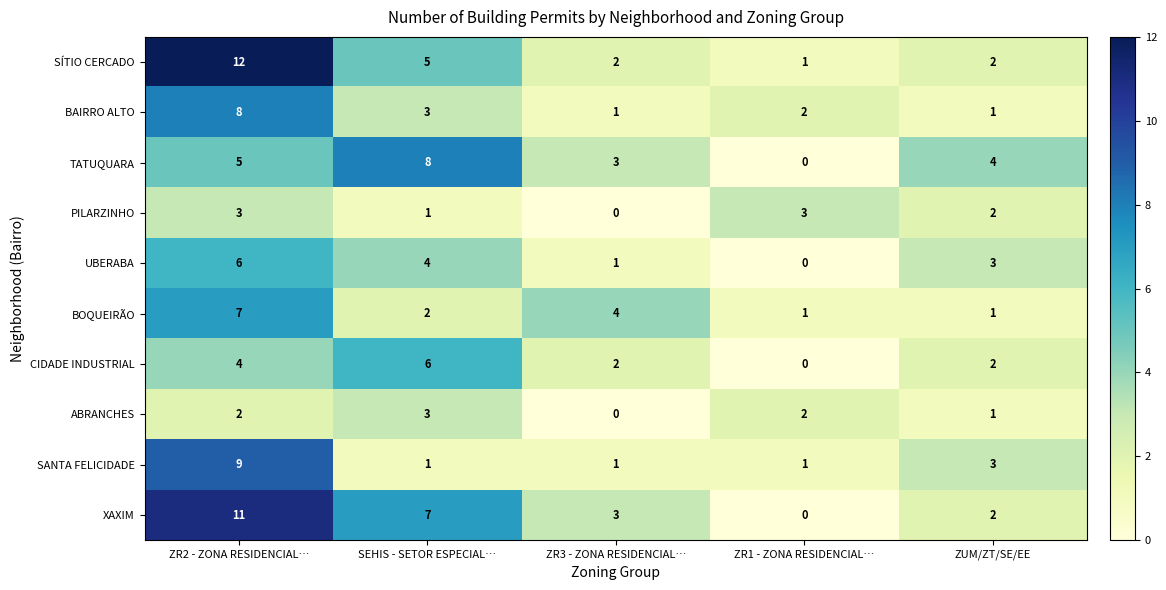

What is the sum of all TATUQUARA values?

20